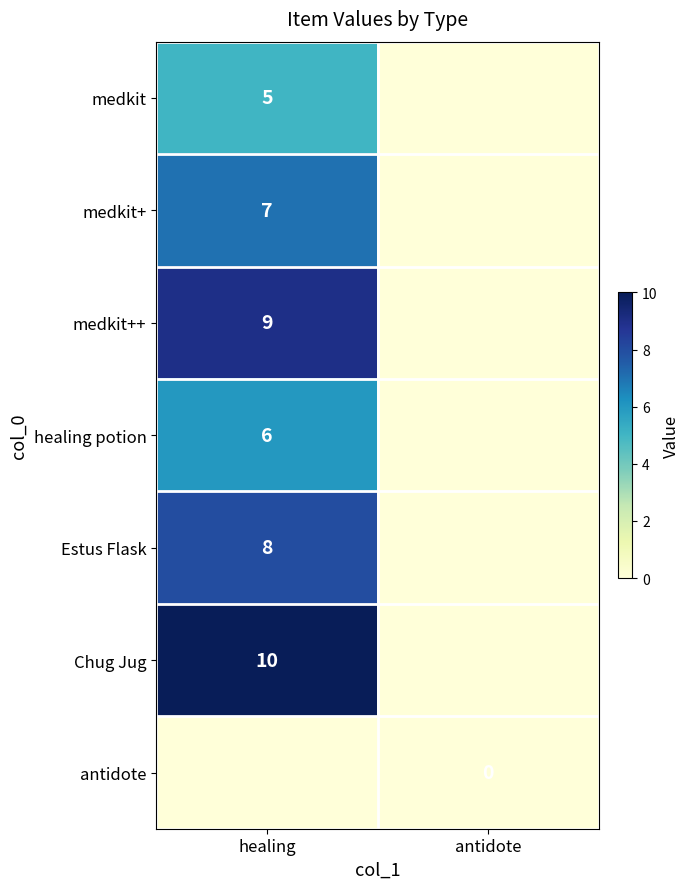

True or false: medkit has a value of 8 at healing.

False